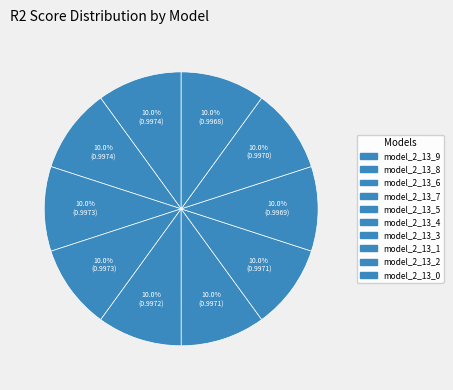

Does any single category account for the majority?

No